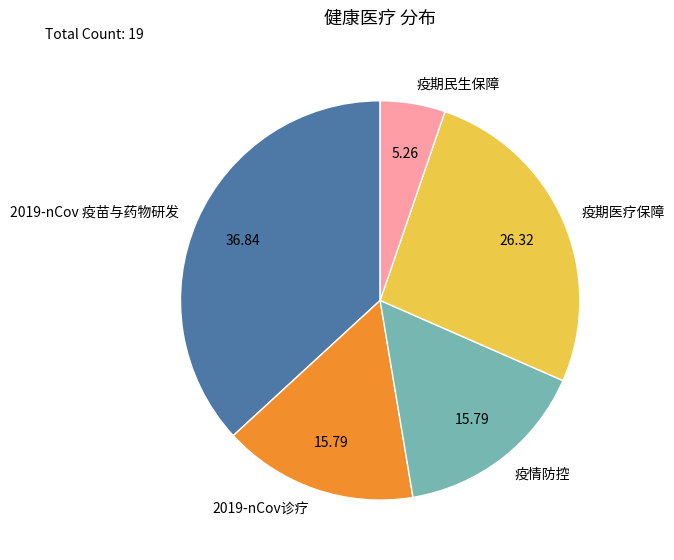

What is the largest slice in the pie chart?

2019-nCov 疫苗与药物研发